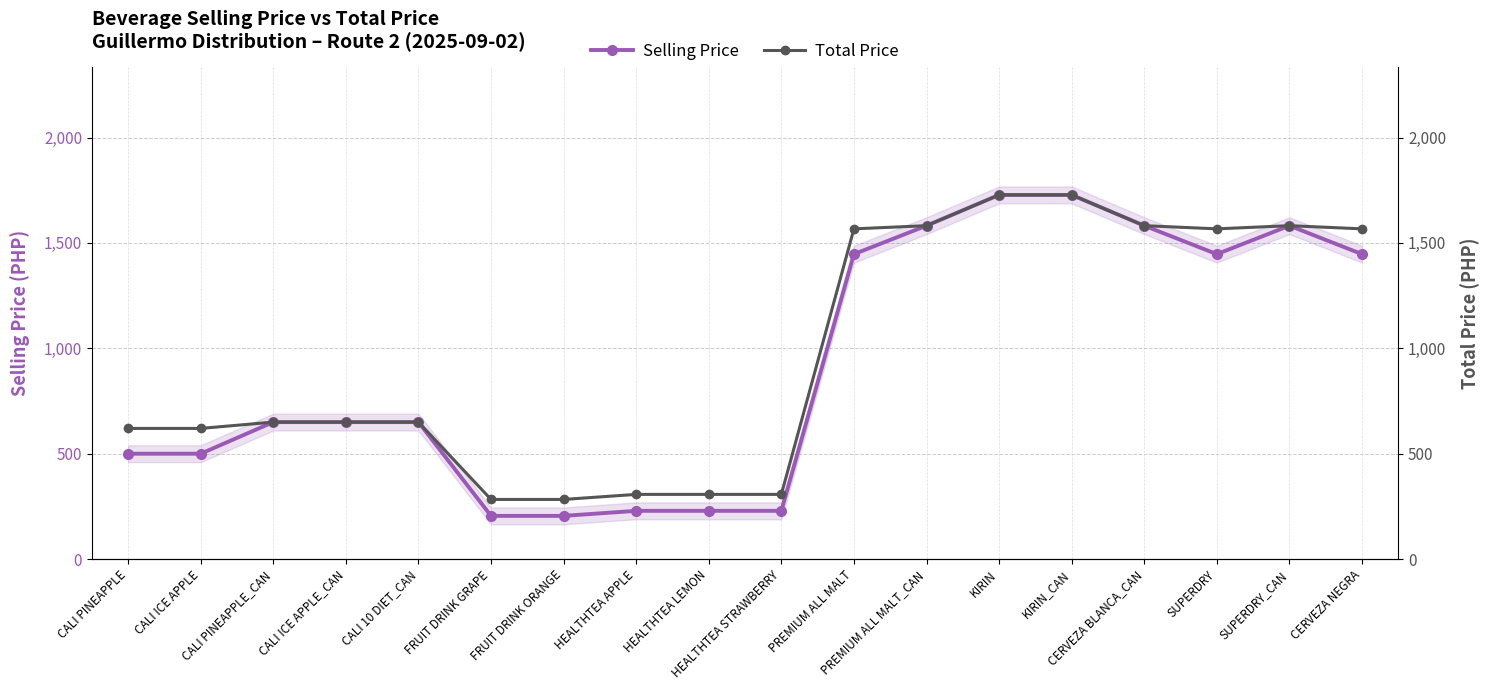

At which category is the sum across all series the highest?

KIRIN